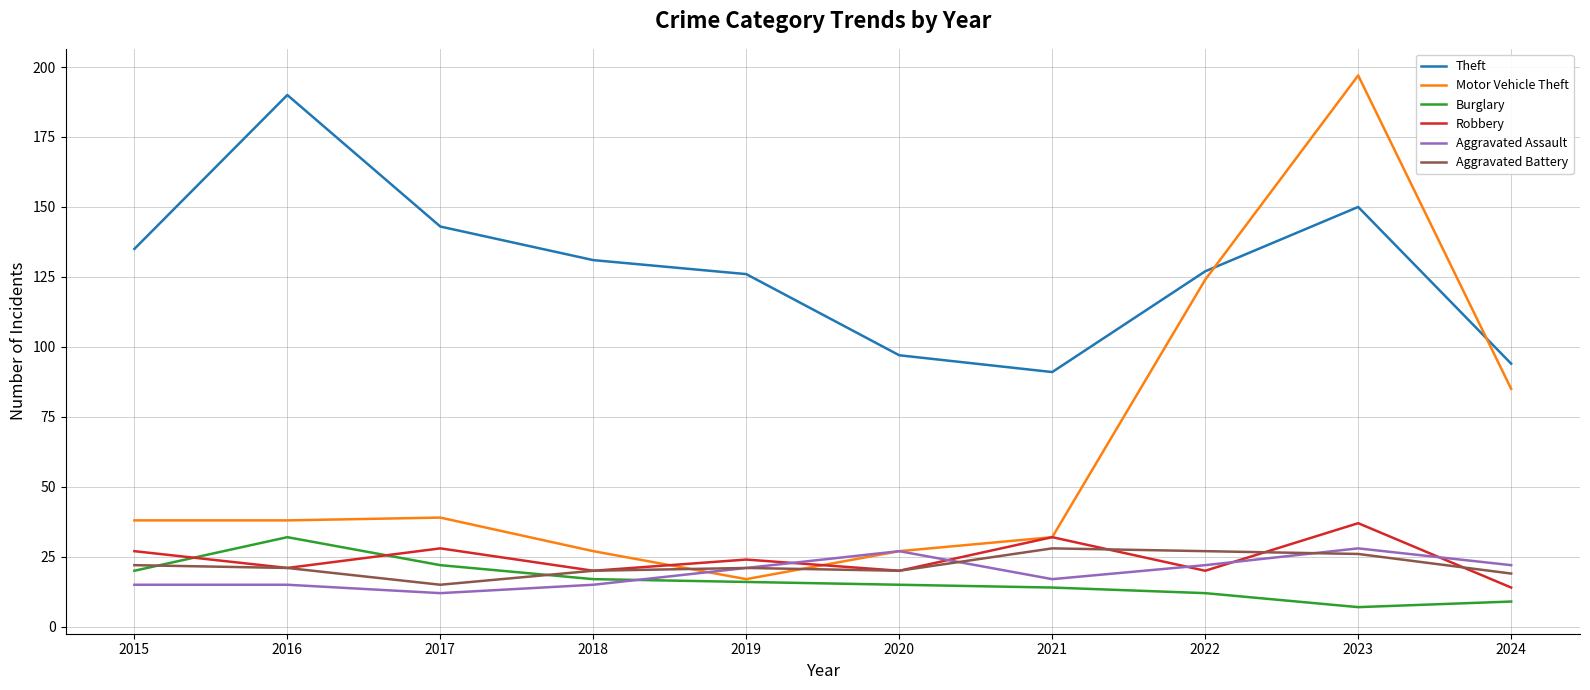

Where is the first local minimum for Aggravated Battery?

2017